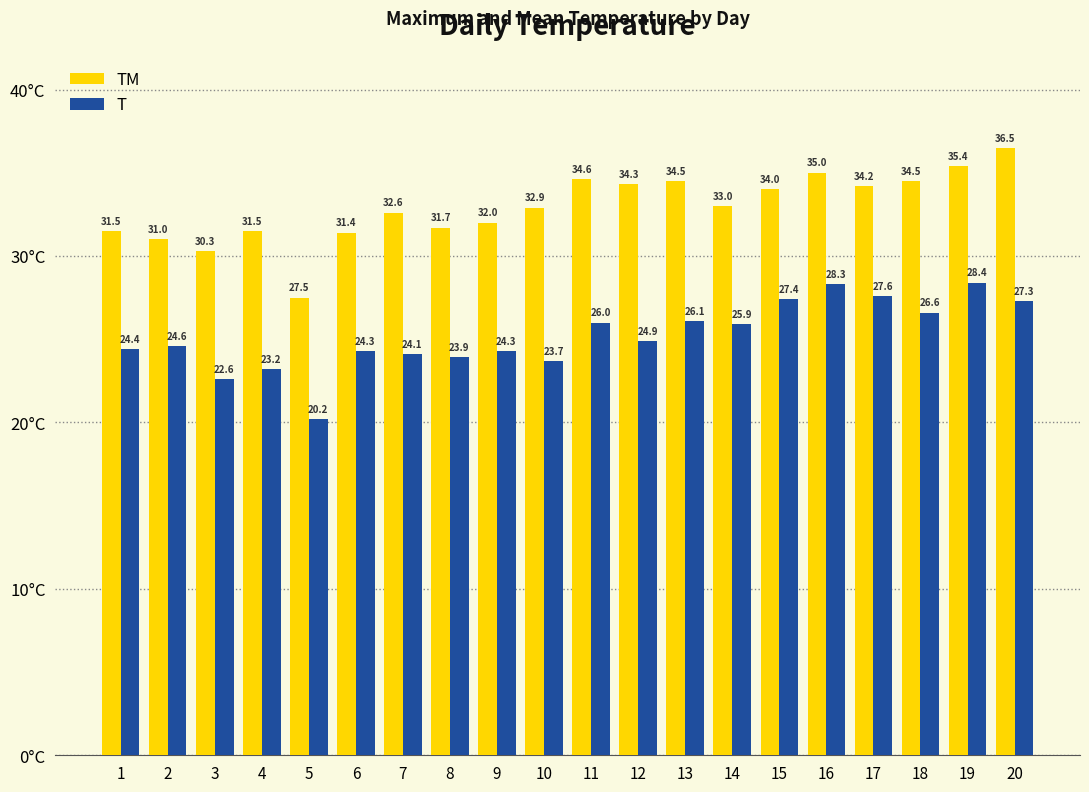

The value of TM at 8 is 31.7. True or false?

True